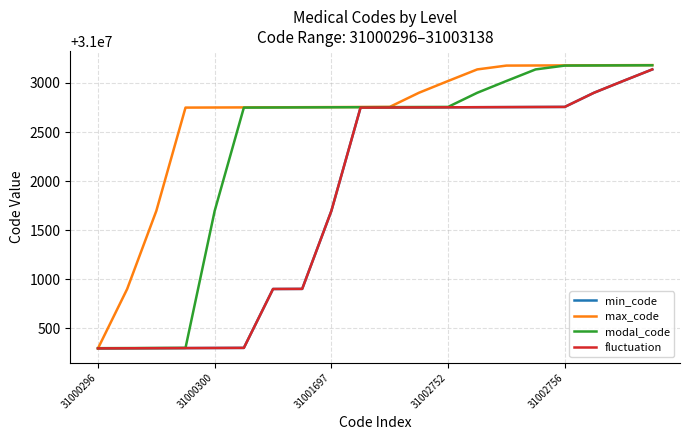

Does the chart have visible grid lines?

Yes